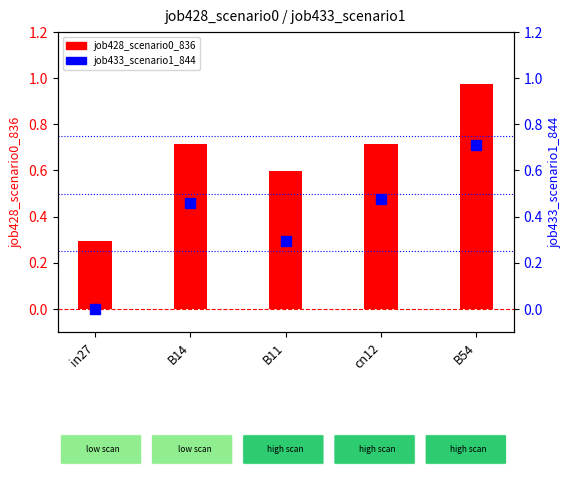

What is the label of the 1st bar from the left?

in27